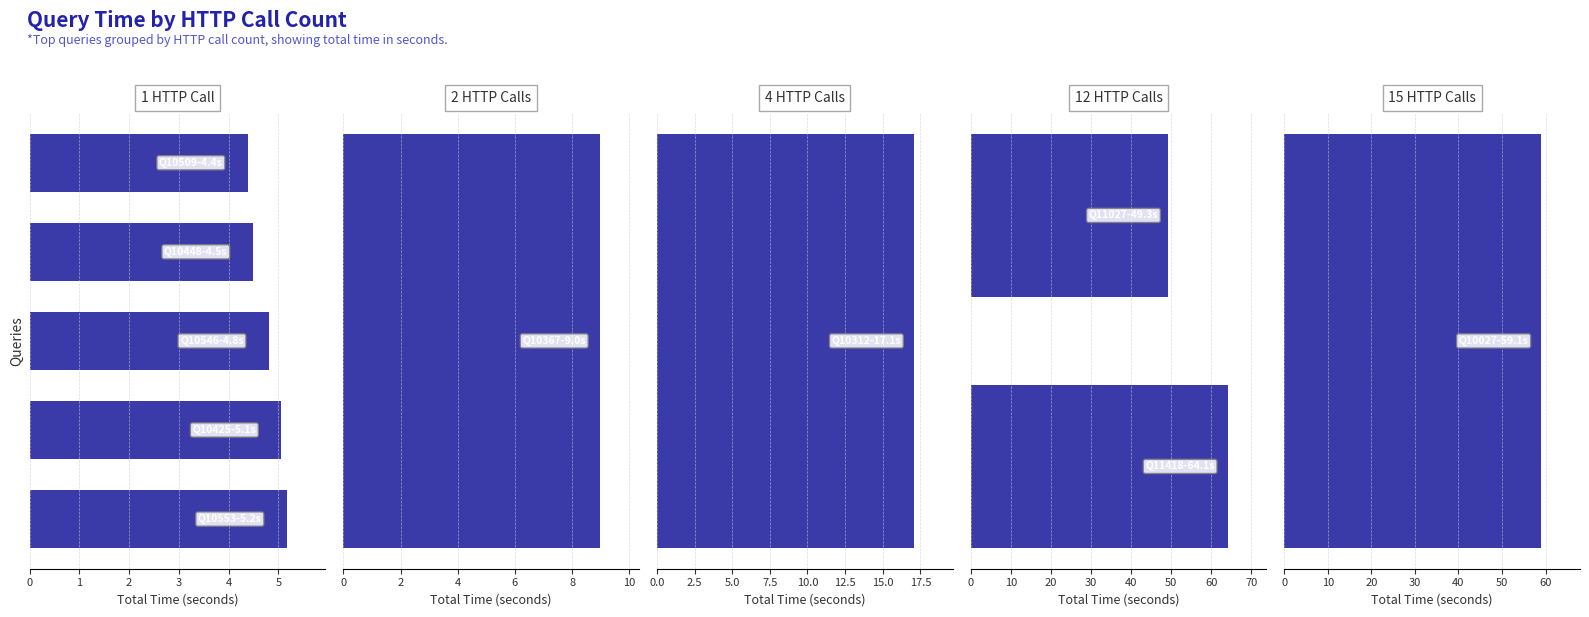

What position from the right is query_10027?

10